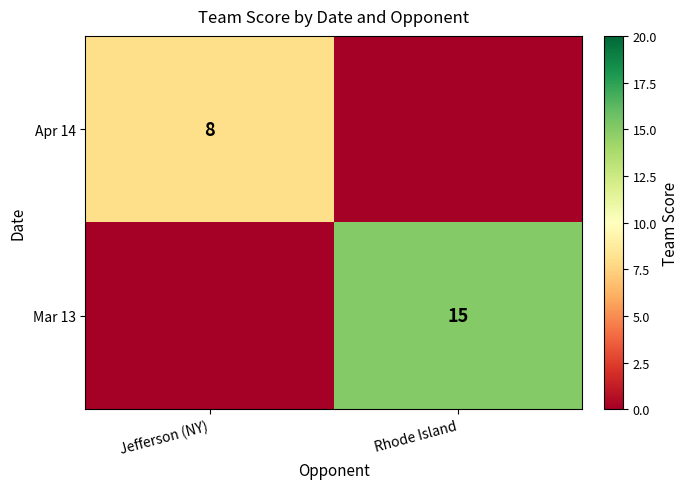

Is the value of Apr 14 at Jefferson (NY) greater than the value of Mar 13 at Rhode Island?

No